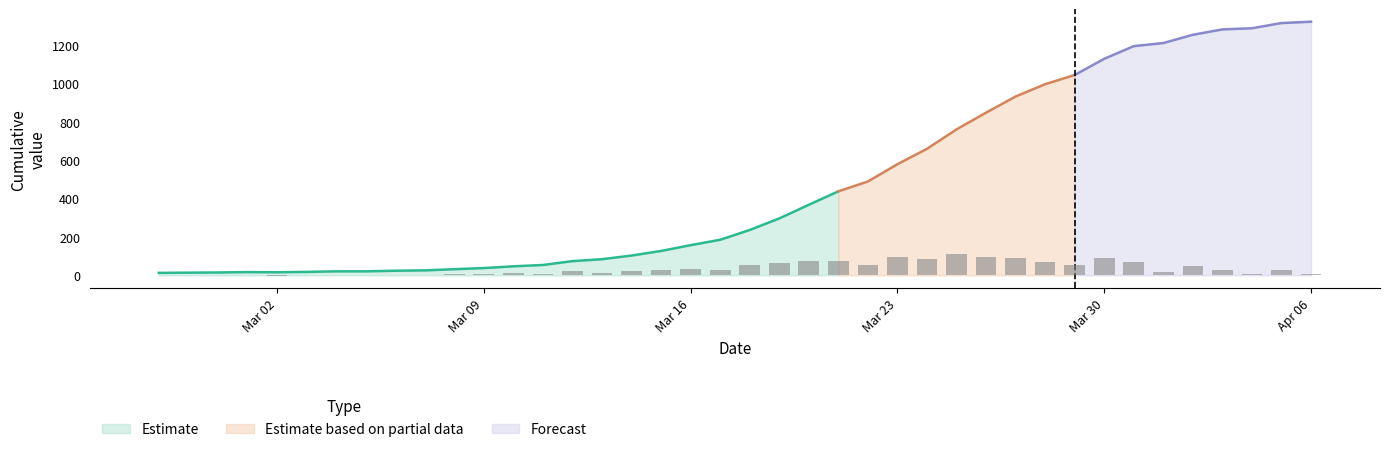

What is the difference between the values at 2020-03-29 and 2020-03-22?

554